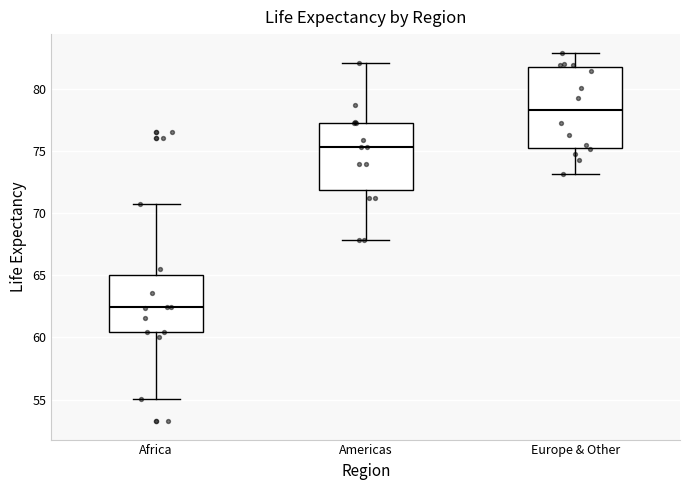

Reading left to right, read every box against the y-axis: the position of its median line, the range the box covers, and the ends of its whiskers. The values are not printed on the chart, so give them approximately, as read against the axis.

Africa: median 62.5, box 60.5 to 65.0, whiskers 55.0 to 70.5
Americas: median 75.5, box 72.0 to 77.5, whiskers 68.0 to 82.0
Europe & Other: median 78.5, box 75.0 to 81.5, whiskers 73.0 to 83.0